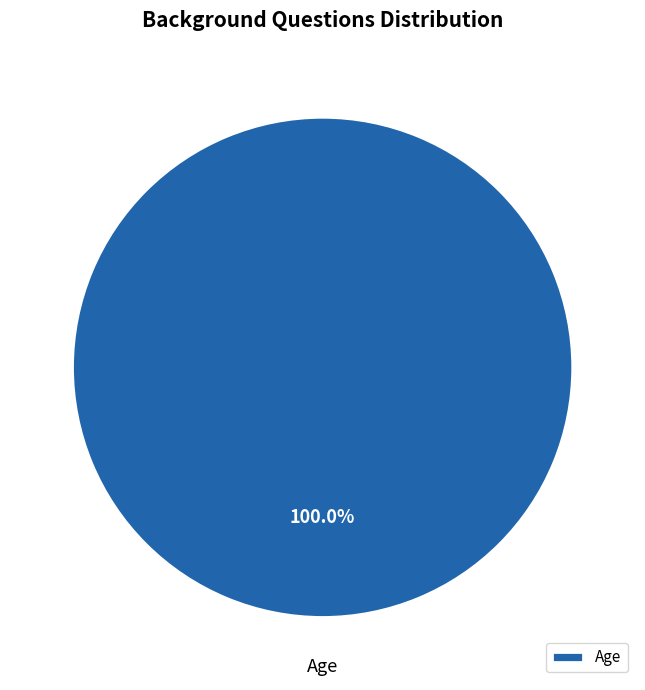

Does any single category account for the majority?

Yes